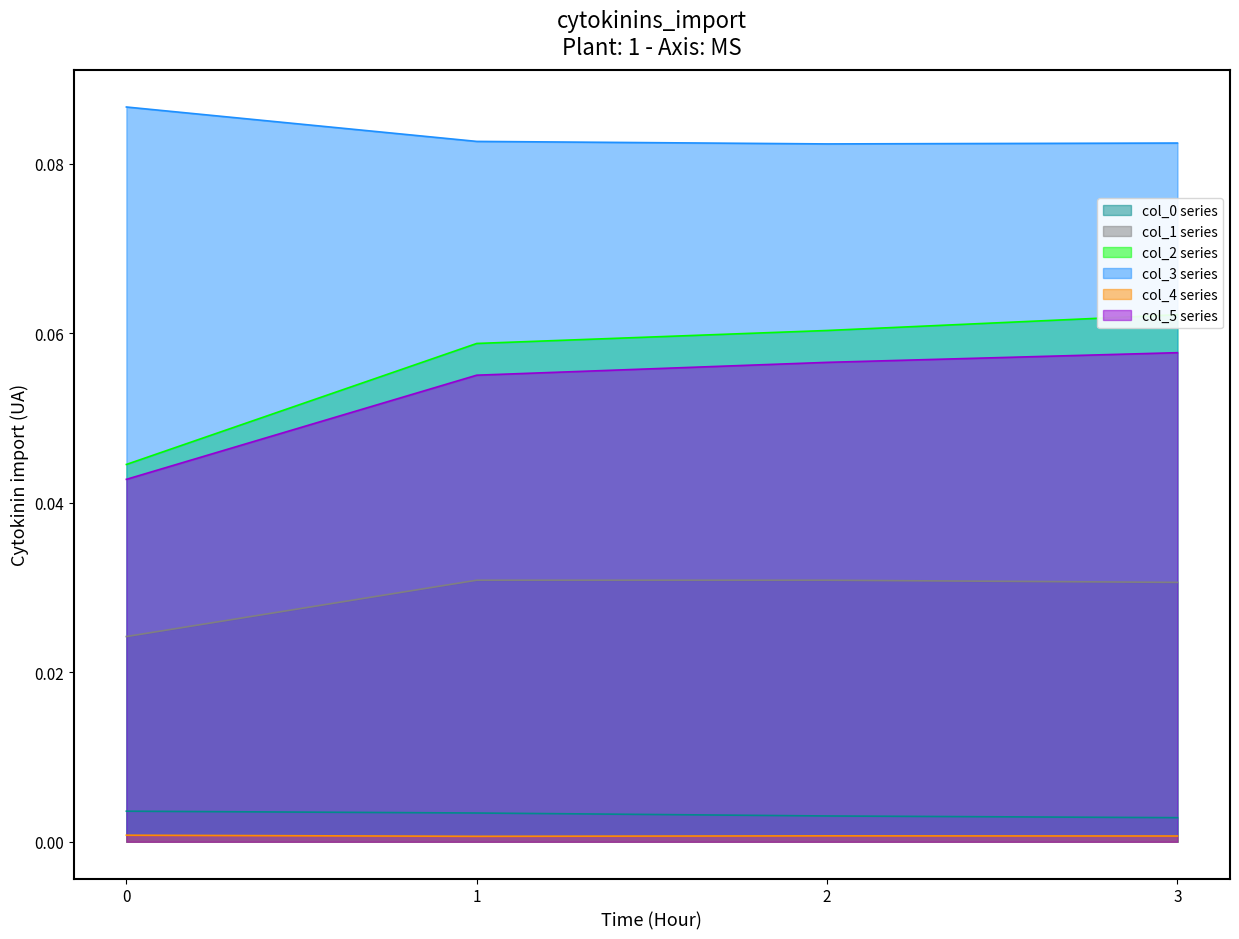

Reading left to right, list all the values displayed in this chart.

col_0: 0.0	0.0	0.0	0.0
col_1: 0.0	0.0	0.0	0.0
col_2: 0.0	0.1	0.1	0.1
col_3: 0.1	0.1	0.1	0.1
col_4: 0.0	0.0	0.0	0.0
col_5: 0.0	0.1	0.1	0.1